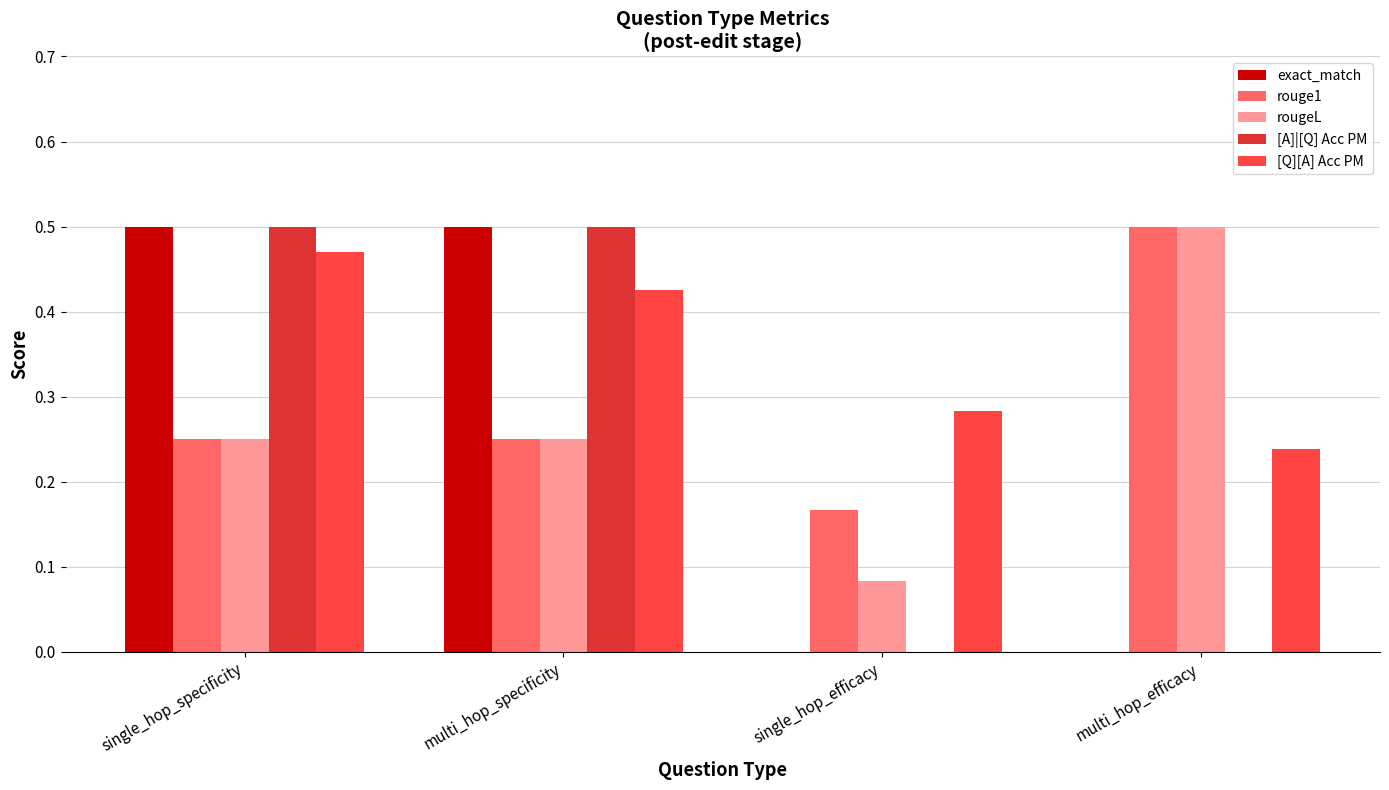

True or false: rougeL has a value of 0.5 at multi_hop_efficacy.

True